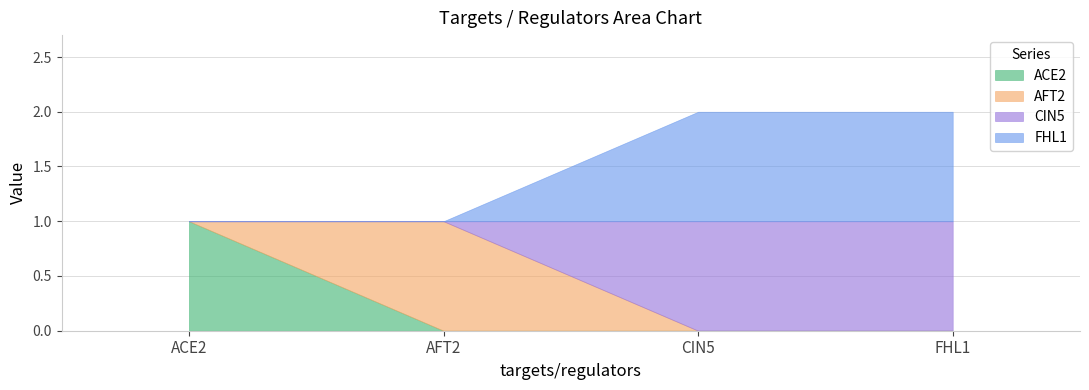

At which category does AFT2 reach its first local peak?

AFT2